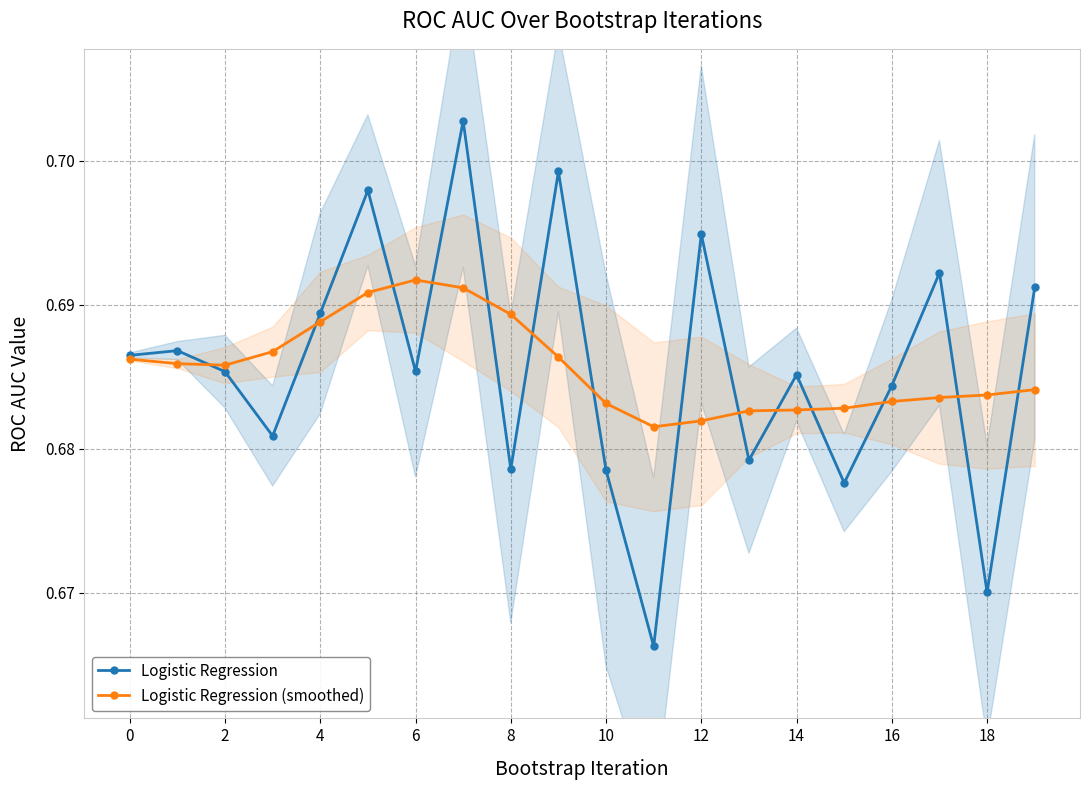

How many Logistic Regression (smoothed) values are between 0 and 1?

20